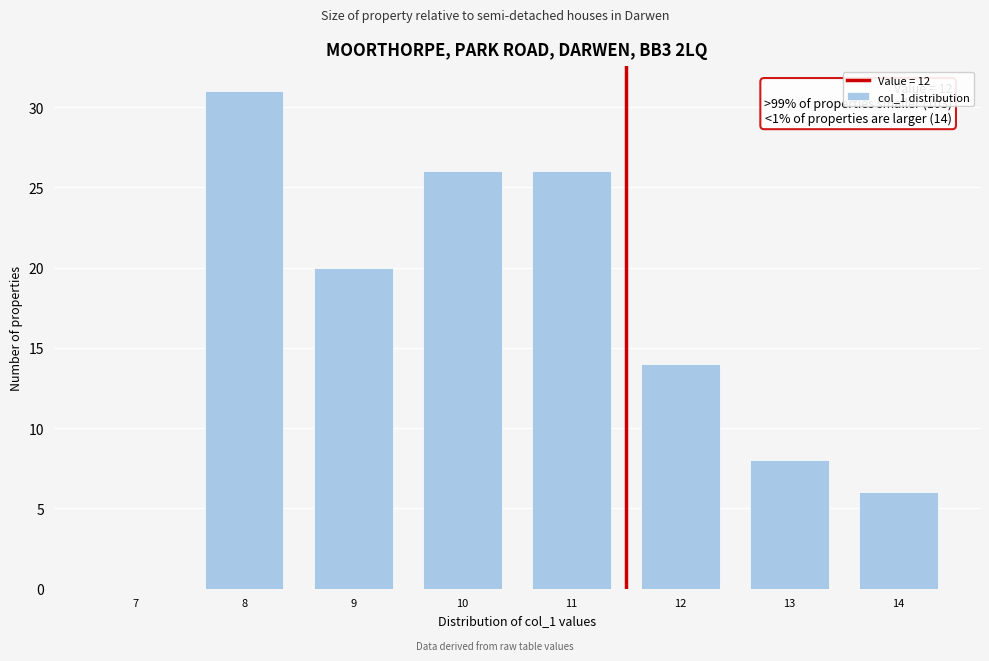

Reading left to right, extract all data points from this chart.

7=0	8=31	9=20	10=26	11=26	12=14	13=8	14=6